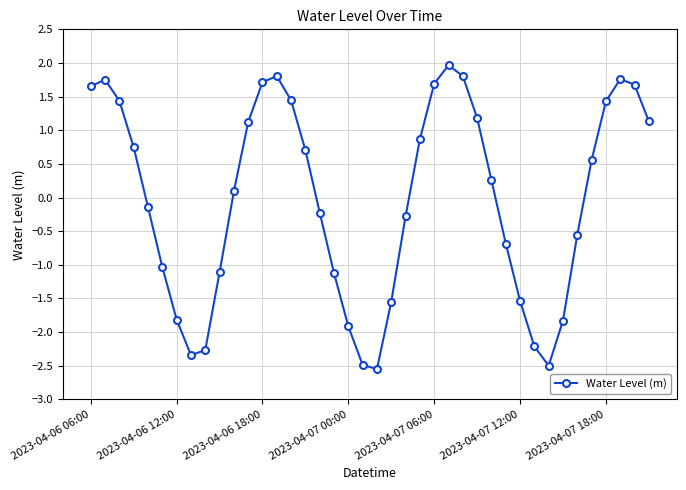

What is the value of the 22nd point from the left?

-1.5